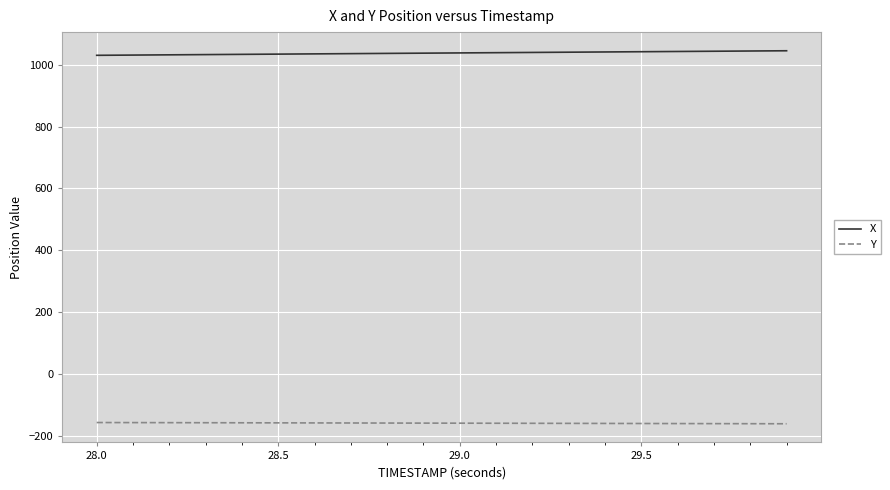

How many lines are shown in the chart?

2